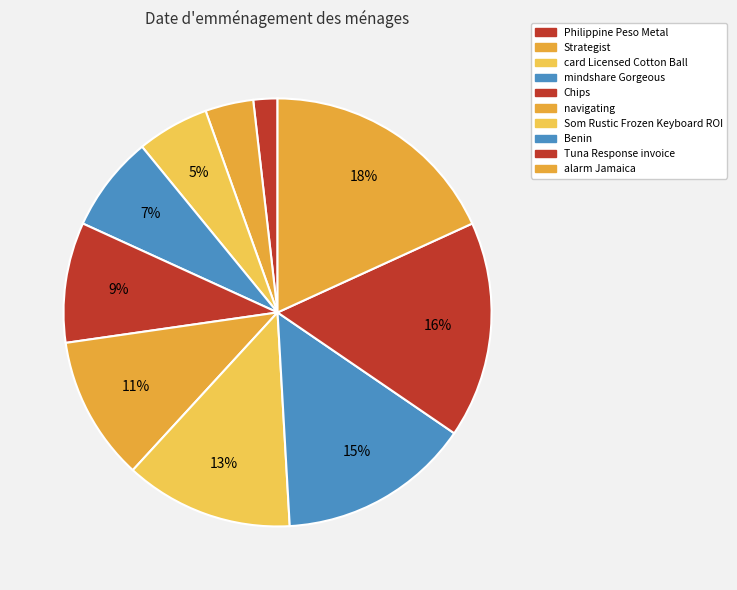

Approximately how many times larger is the value at card Licensed Cotton Ball compared to Philippine Peso Metal?

3.0